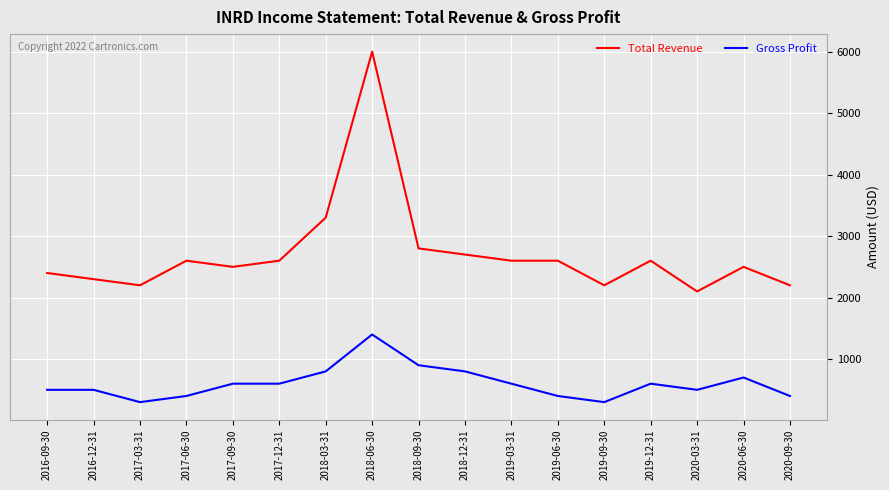

Rank the series by their maximum value, from highest to lowest.

Total Revenue, Gross Profit